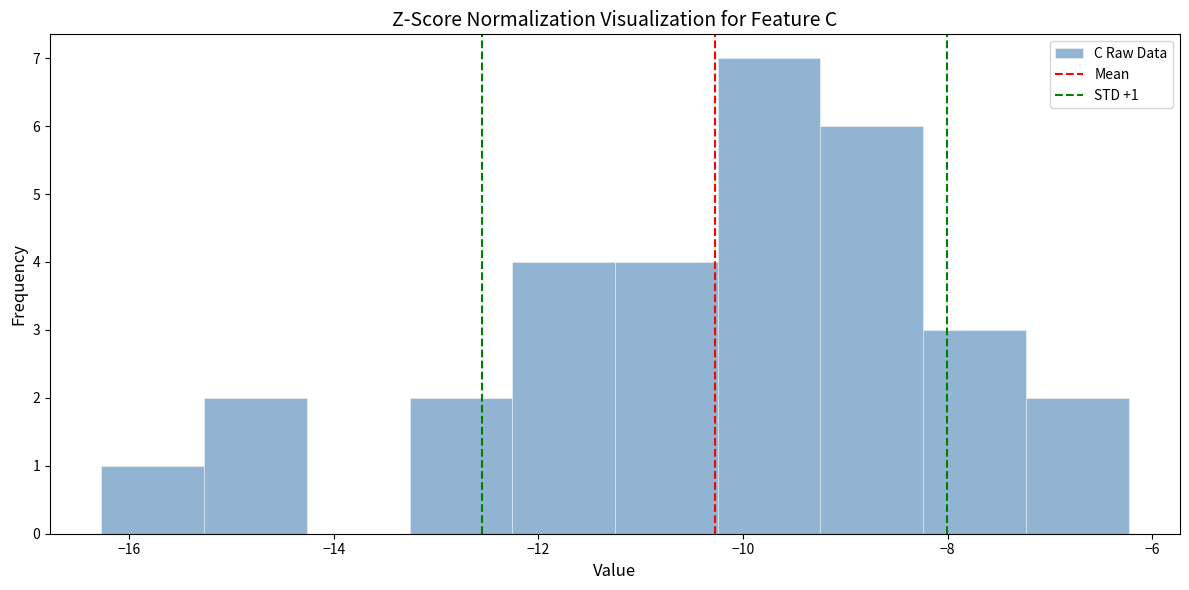

Which range on the x-axis has the tallest bar?

-10.2 to -9.2